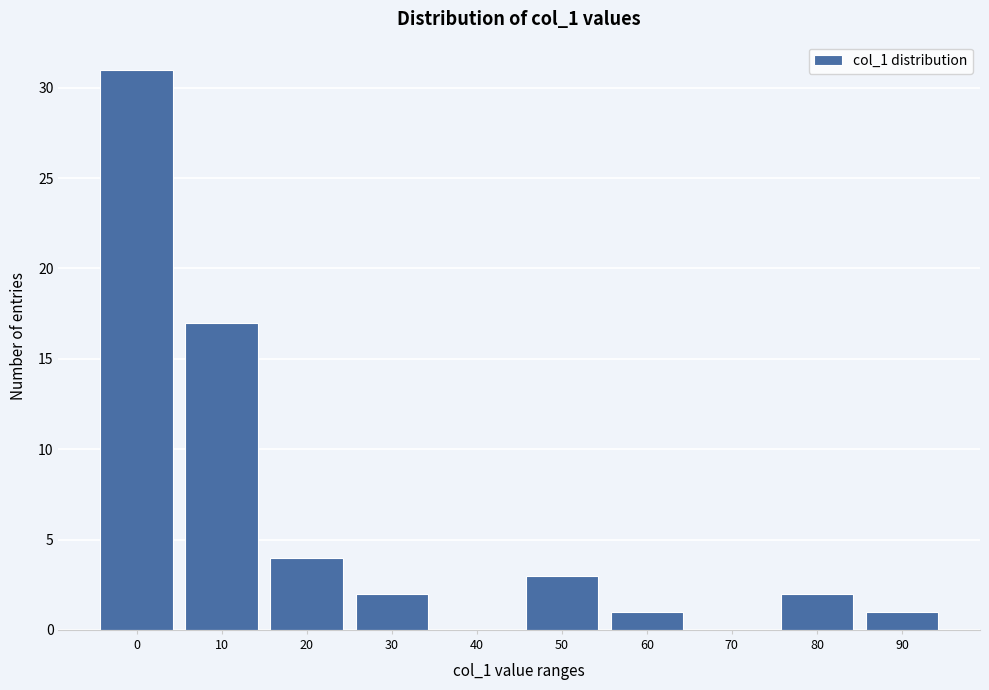

Reading left to right, extract all data points from this chart.

0=31	10=17	20=4	30=2	40=0	50=3	60=1	70=0	80=2	90=1